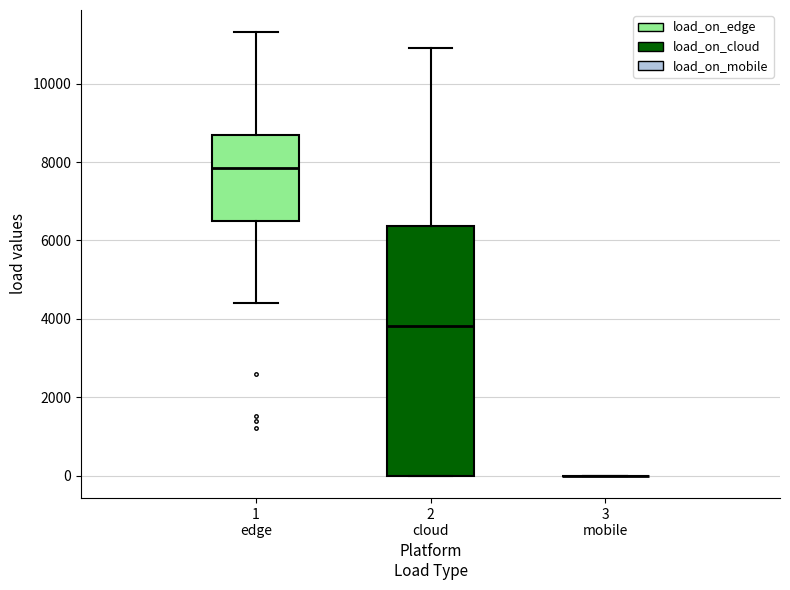

Reading left to right, read every box against the y-axis: the position of its median line, the range the box covers, and the ends of its whiskers. The values are not printed on the chart, so give them approximately, as read against the axis.

1 edge: median 7800, box 6600 to 8600, whiskers 4400 to 11400
2 cloud: median 3800, box 0 to 6400, whiskers 0 to 11000
3 mobile: box collapsed to a line at 0, whiskers 0 to 0